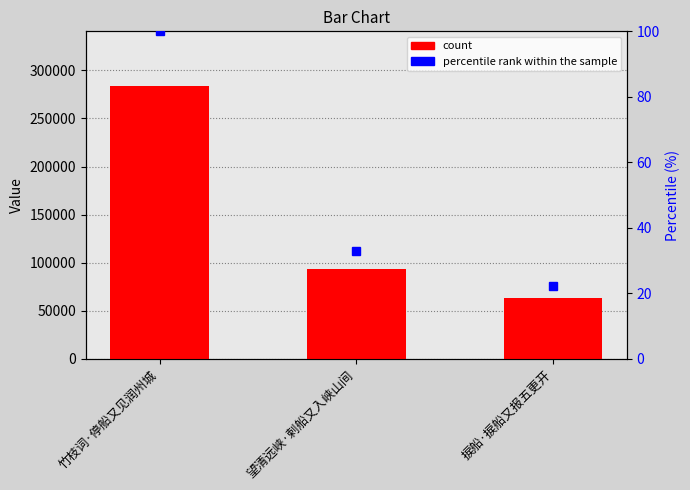

At which category is the sum across all series the highest?

竹枝词·停船又见润州城